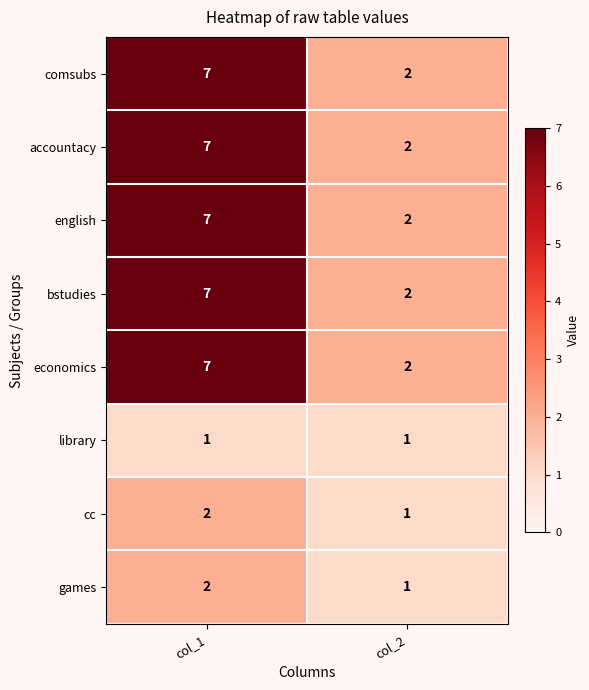

Where is cc nearest to the value 1?

col_2